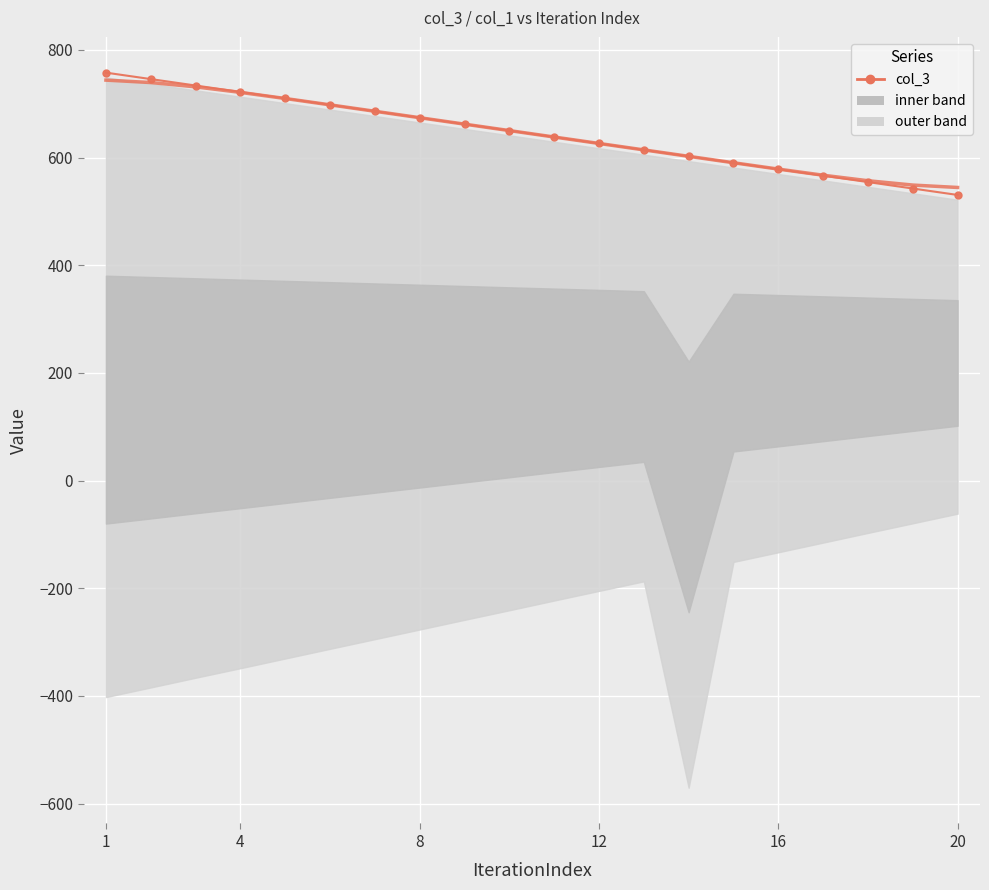

What is the maximum value shown in the chart?

757.6